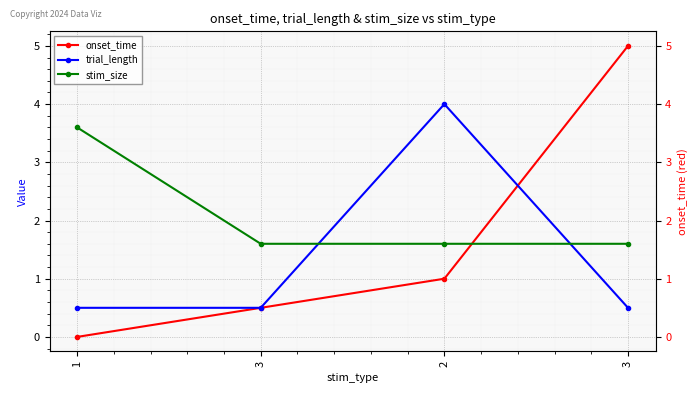

What is the total value across all series at 3?

2.6